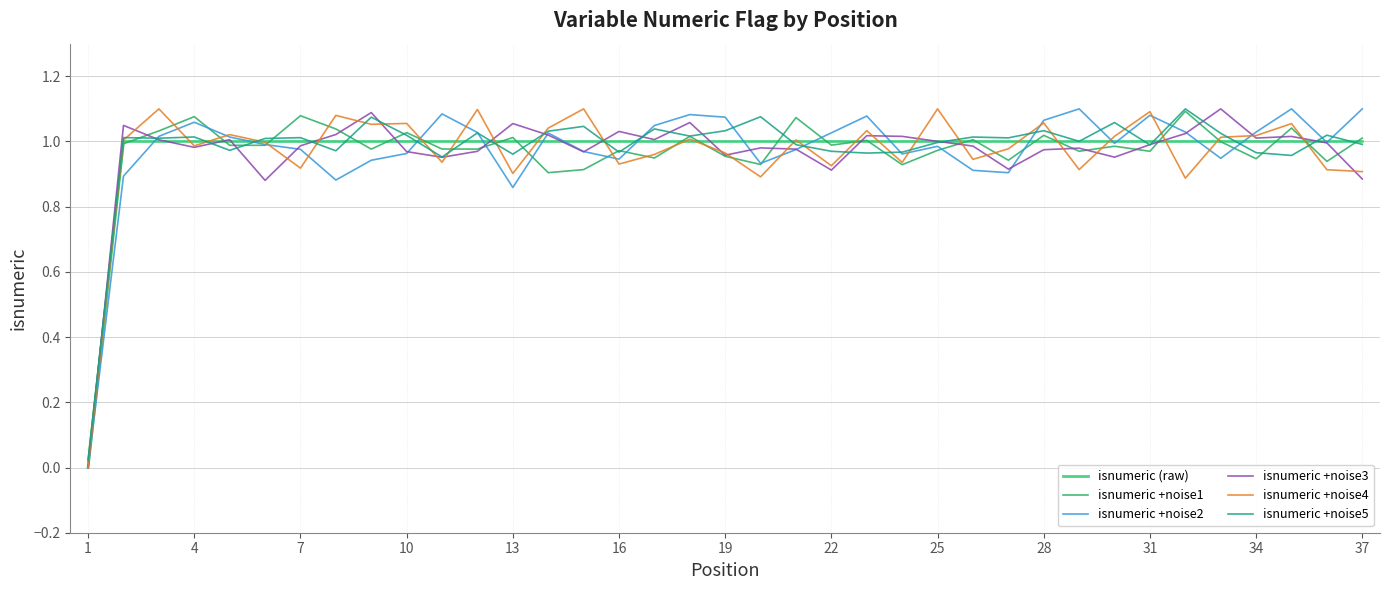

At which label does isnumeric +noise5 reach its minimum?

1